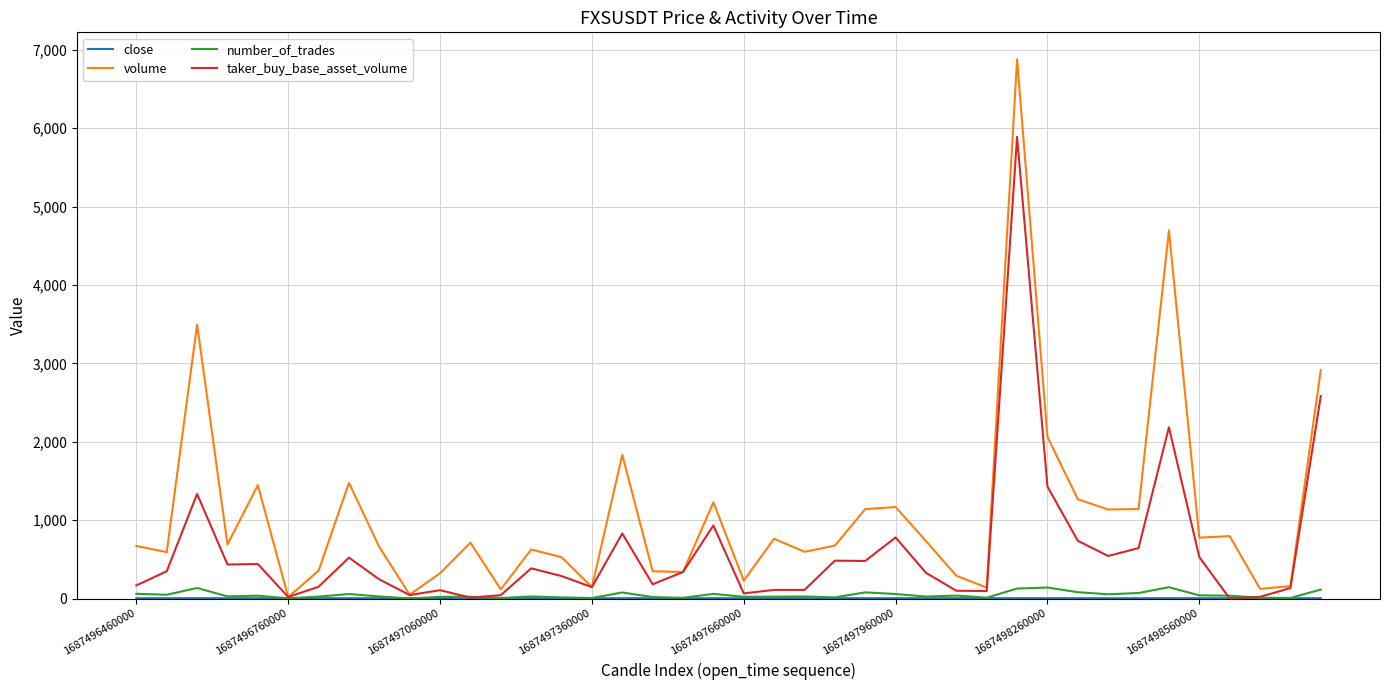

Which series has the widest spread of values?

volume